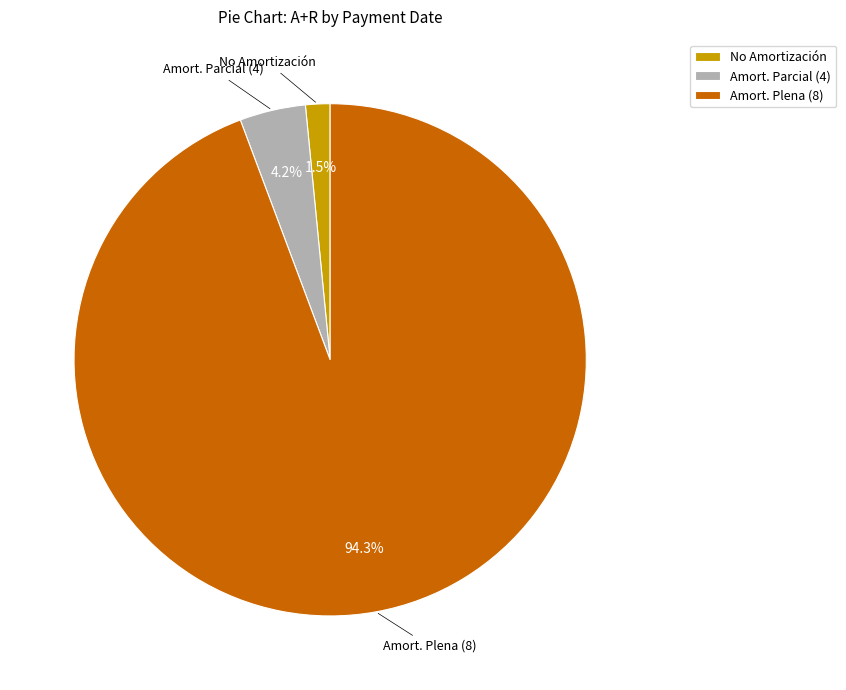

Which category has the biggest portion of the pie?

Amort. Plena (8)